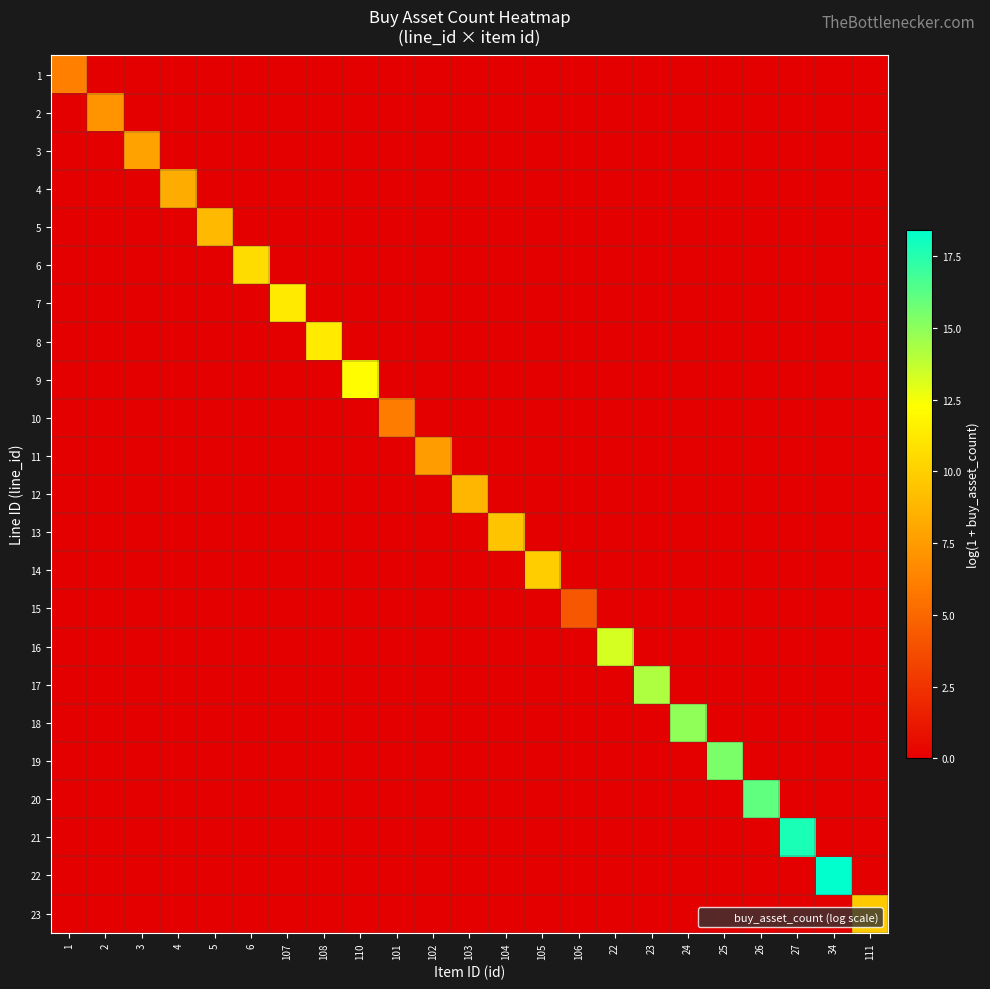

Which series changed the most between 1 and 5?

5